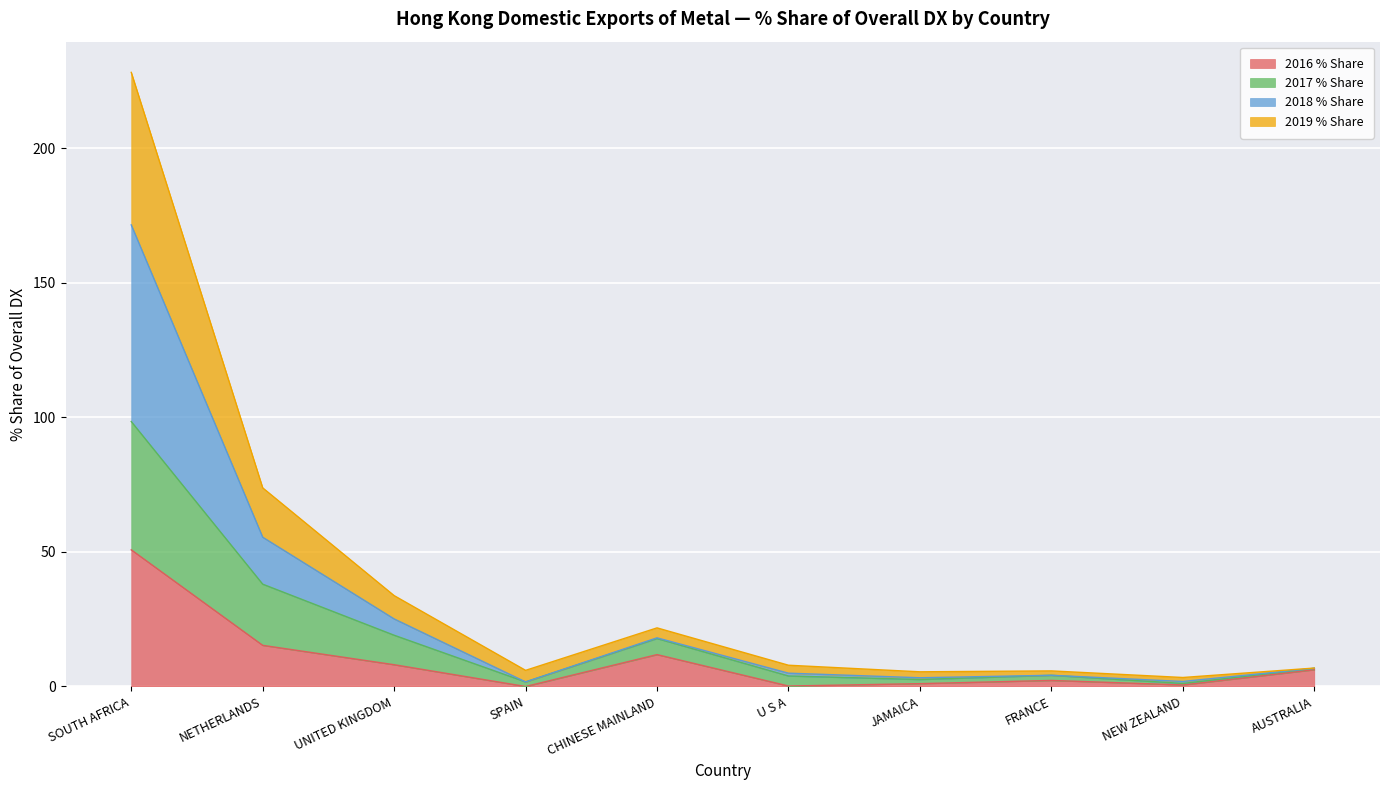

What are all the series names shown in the legend?

2016 % Share, 2017 % Share, 2018 % Share, 2019 % Share